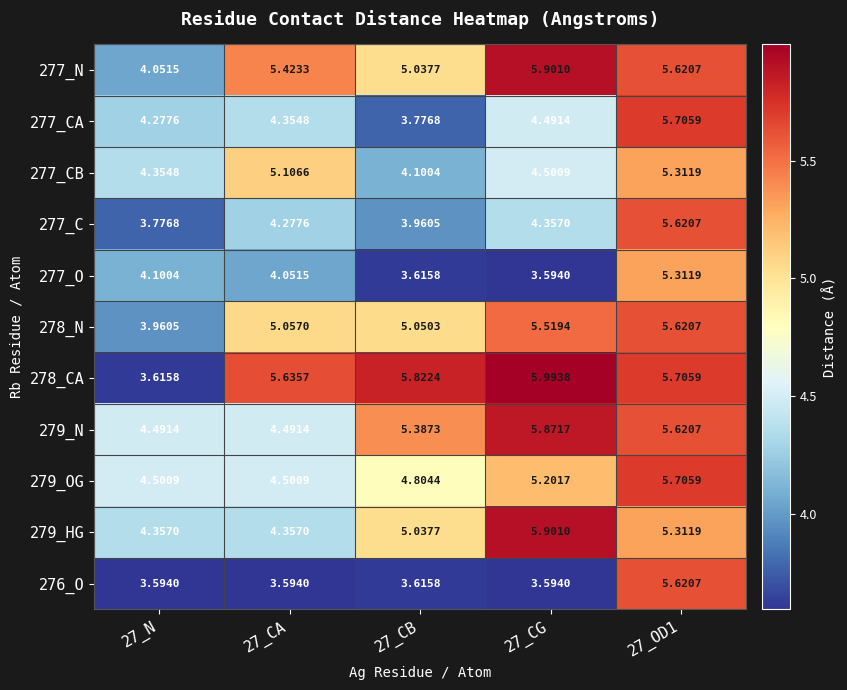

Is the value of 277_N at 27_CA greater than the value of 279_N at 27_OD1?

No